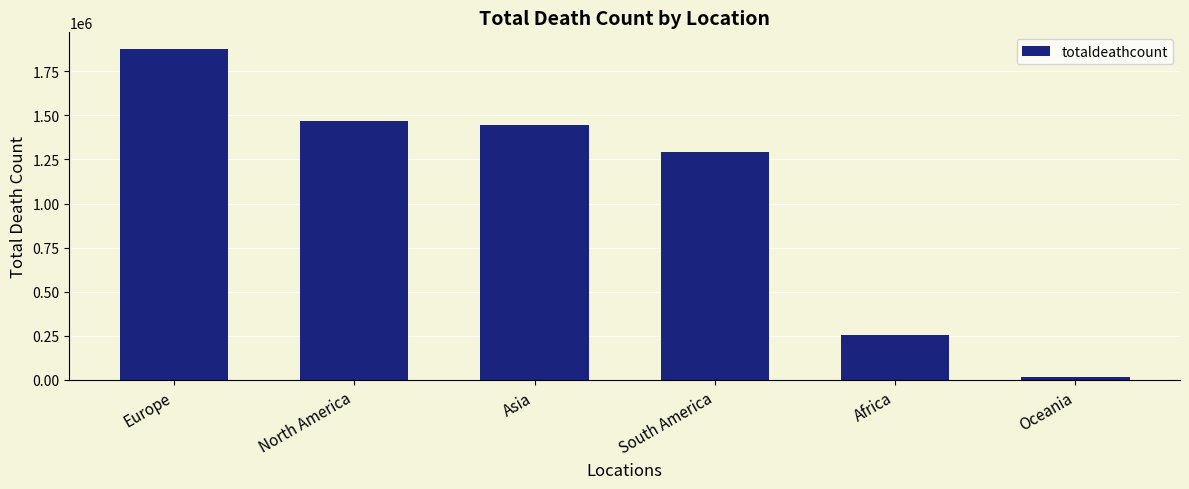

How many series are shown in this chart?

1